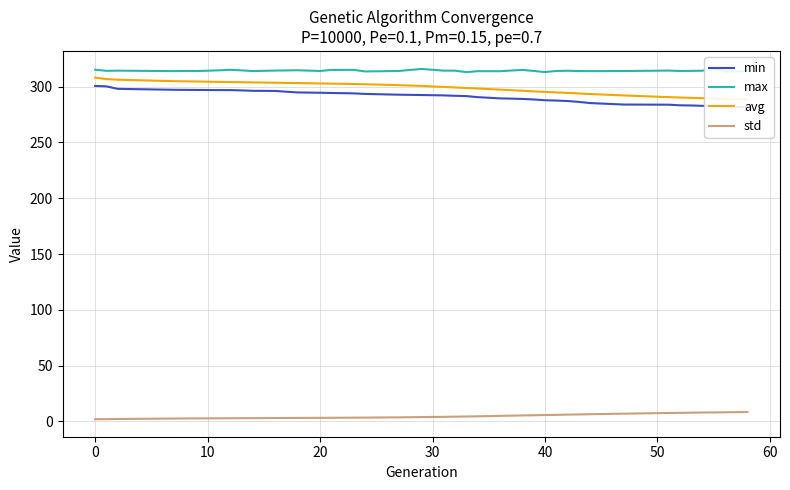

True or false: max and avg cross at least once.

False